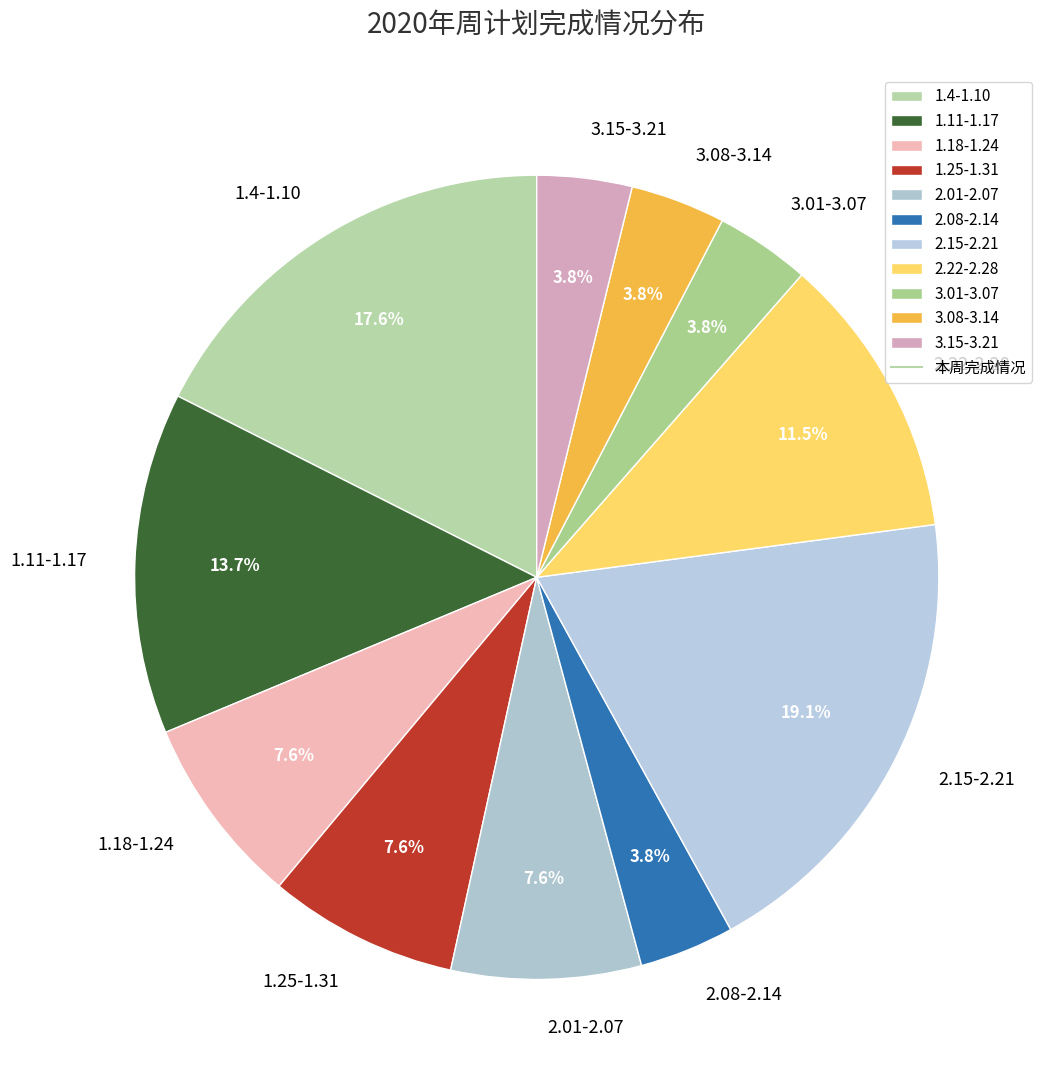

How much of the chart is everything except 3.08-3.14?

96.2%